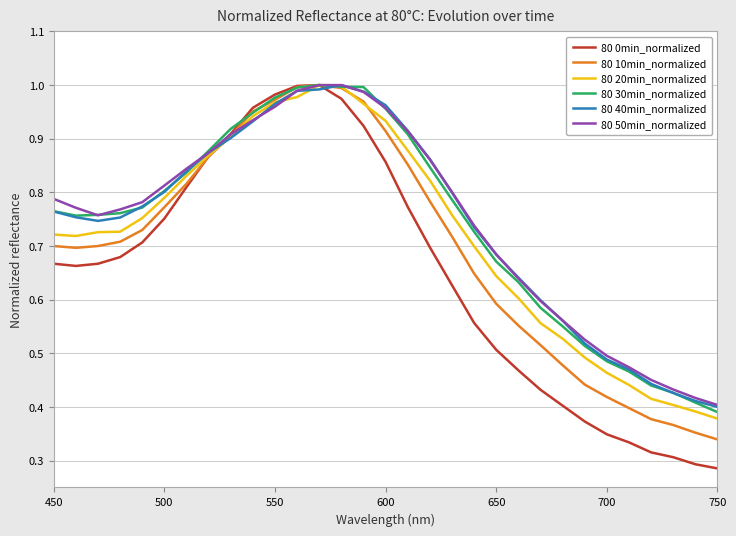

Which series has the largest range (max minus min)?

80 0min_normalized